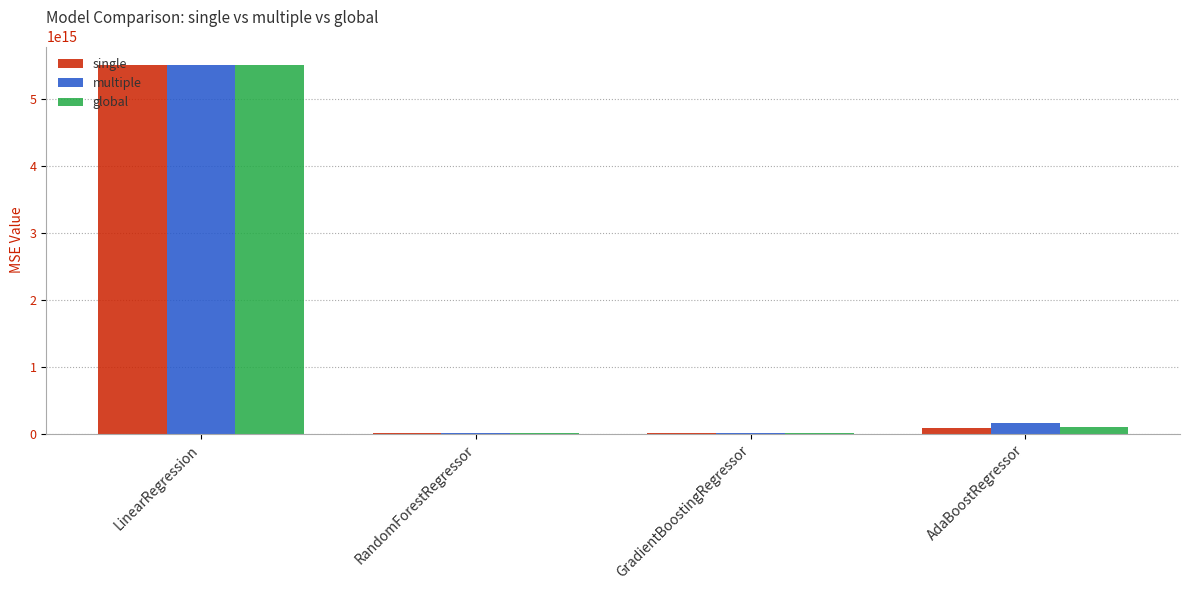

The single series shows 5504813121739531.0 at LinearRegression. True or false?

True